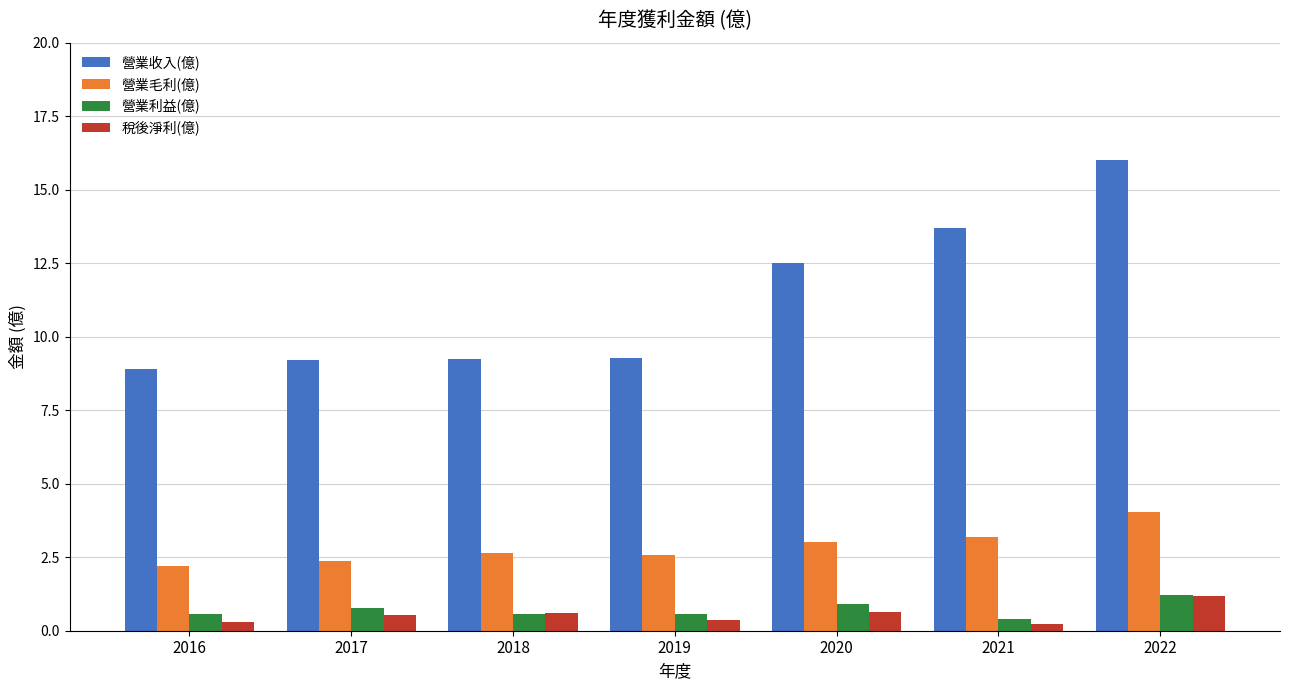

What is the value of the 稅後淨利(億) bar at the 5th from the left?

0.6